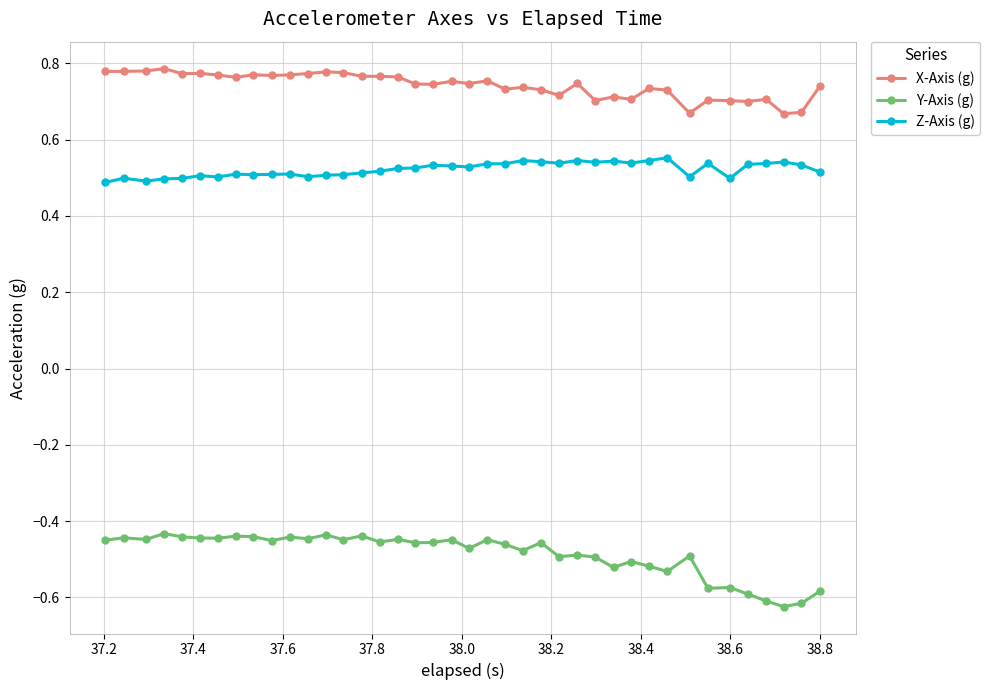

True or false: Z-Axis (g) has more than 2 interior local peaks.

True